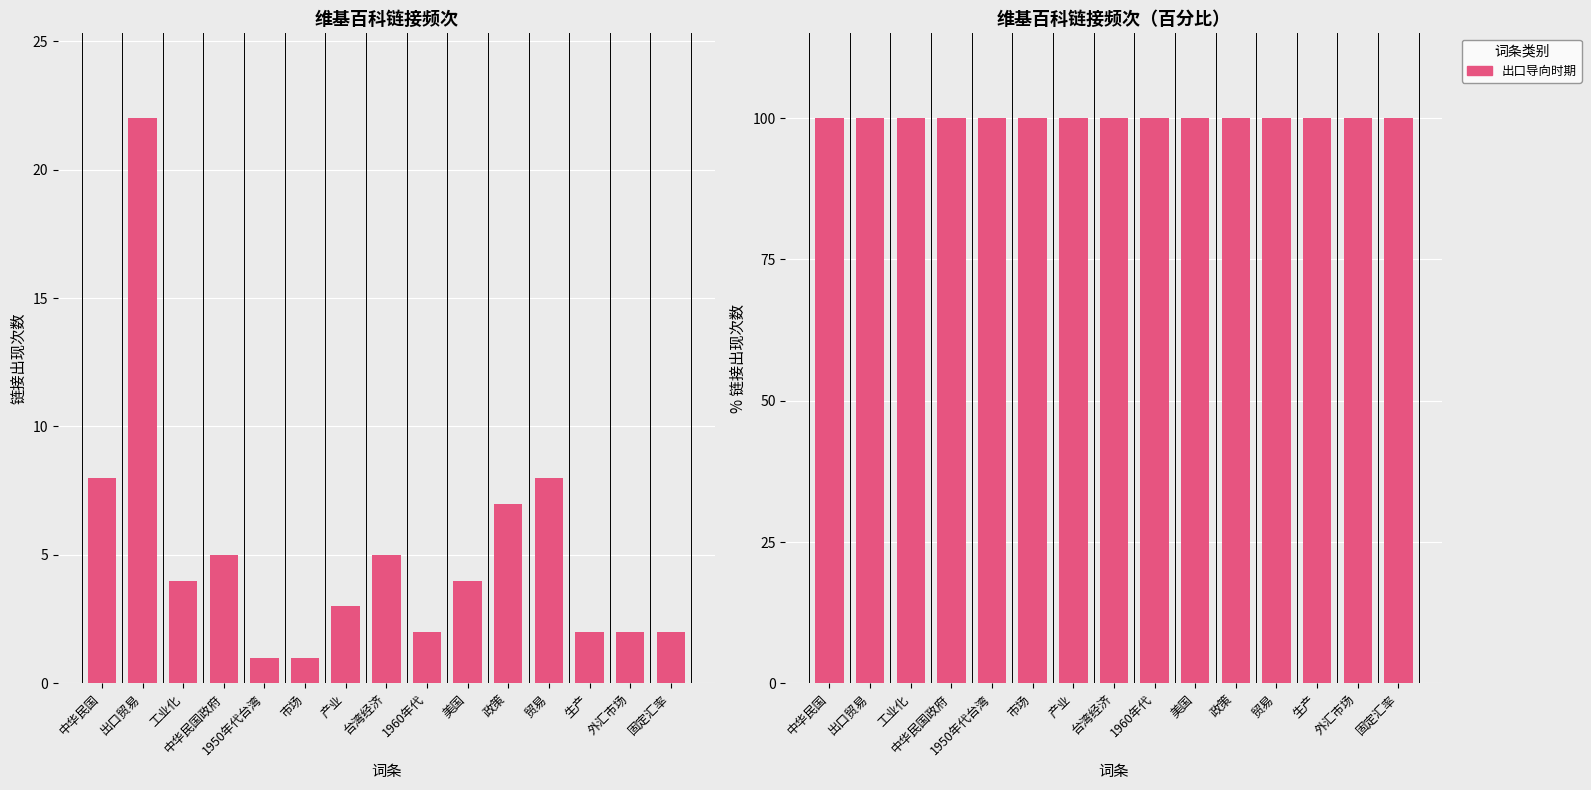

Read the value at 工业化.

4